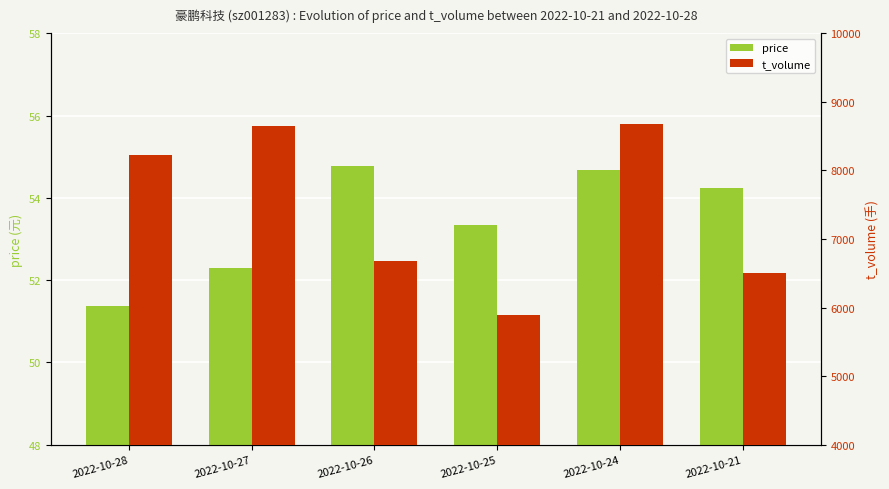

At which label does t_volume reach its minimum?

2022-10-25